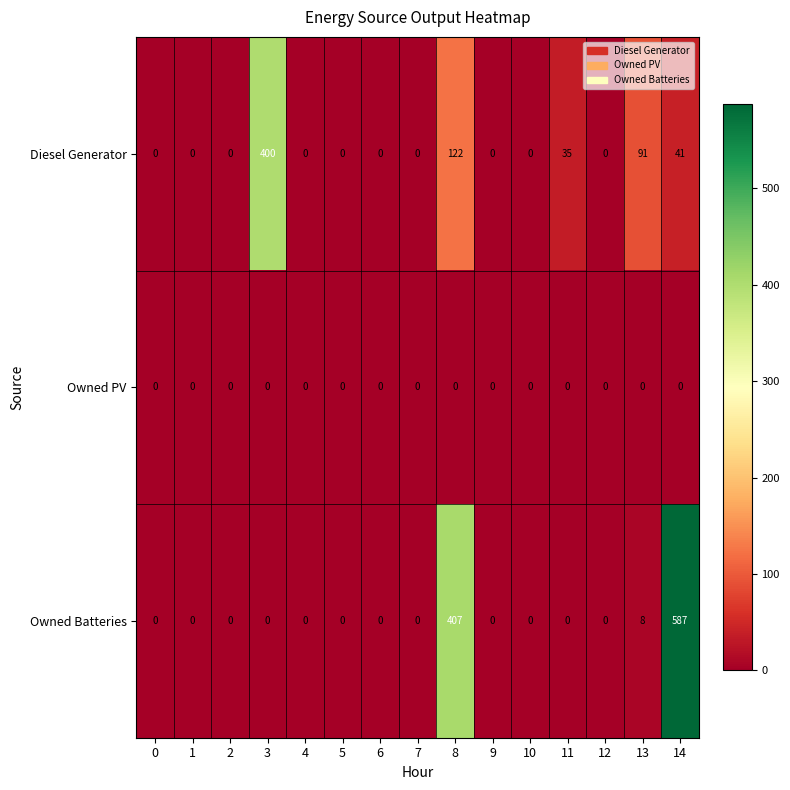

Between 3 and 6, which series saw the biggest shift?

Diesel Generator